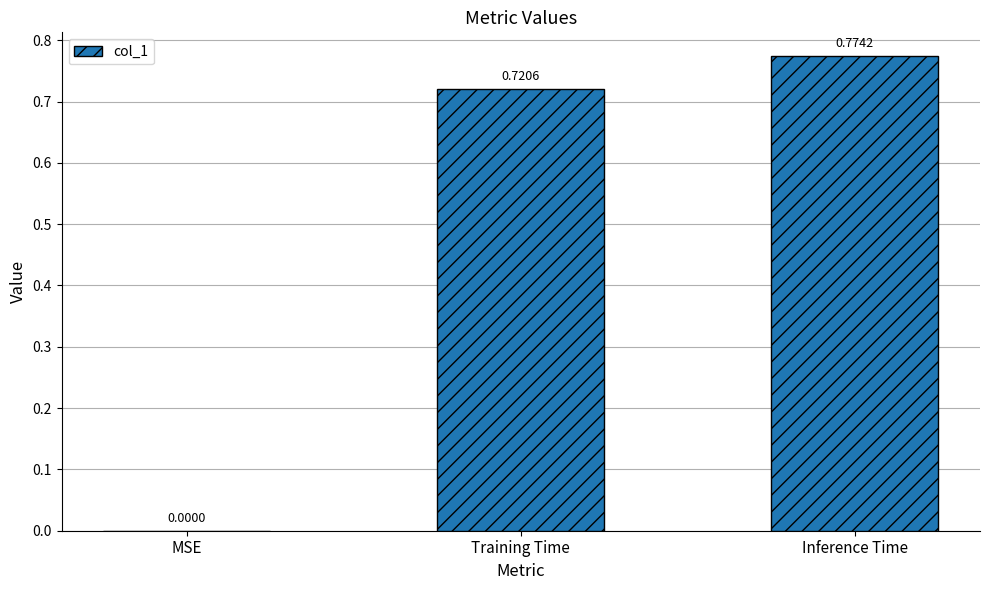

Which label corresponds to the largest value in the chart?

Inference Time